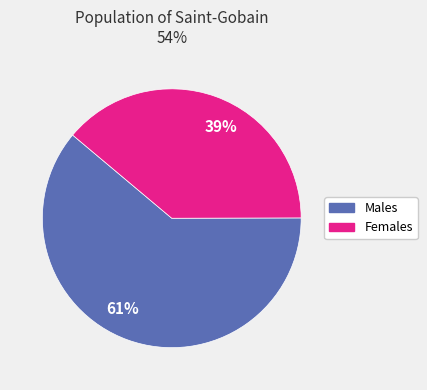

Which slice is the largest?

61%